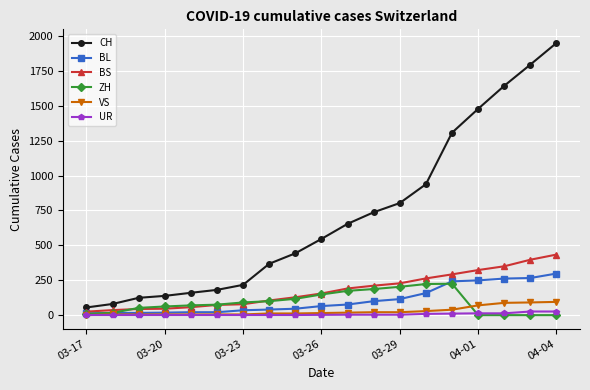

What is the highest value of the ZH series?

225